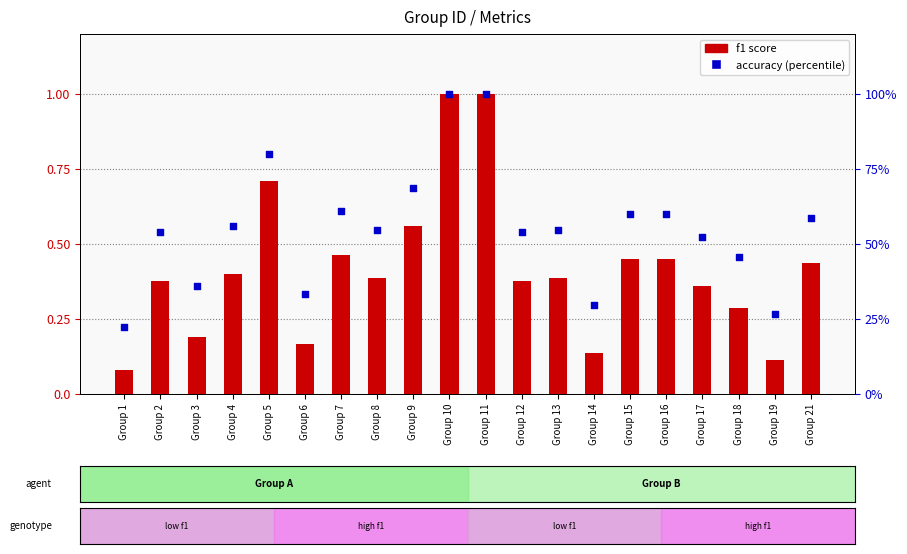

What are all the series names shown in the legend?

f1 score, accuracy (%)